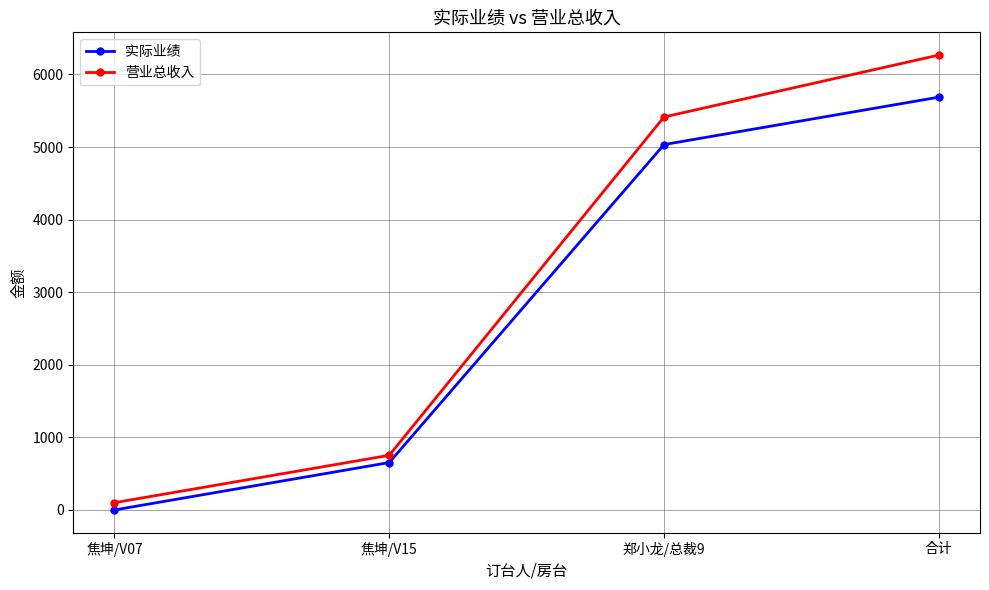

Is the value of 营业总收入 at 焦坤/V07 greater than the value of 实际业绩 at 焦坤/V07?

Yes